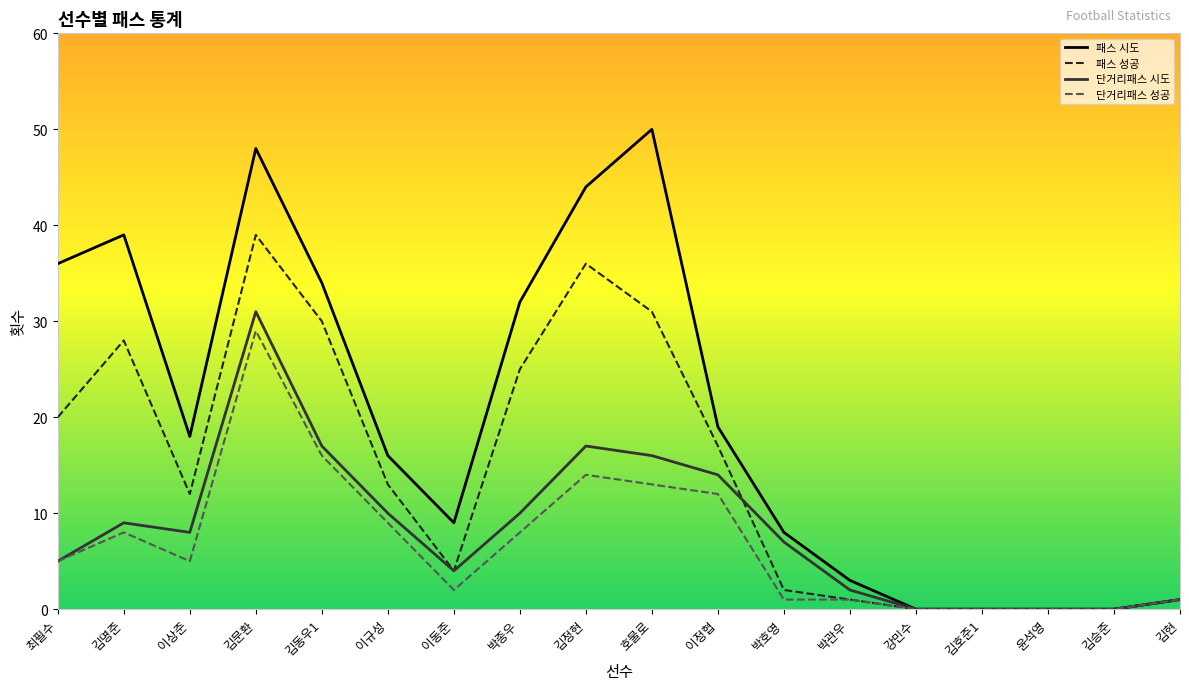

Between 이규성 and 박관우, which series saw the biggest shift?

패스 시도